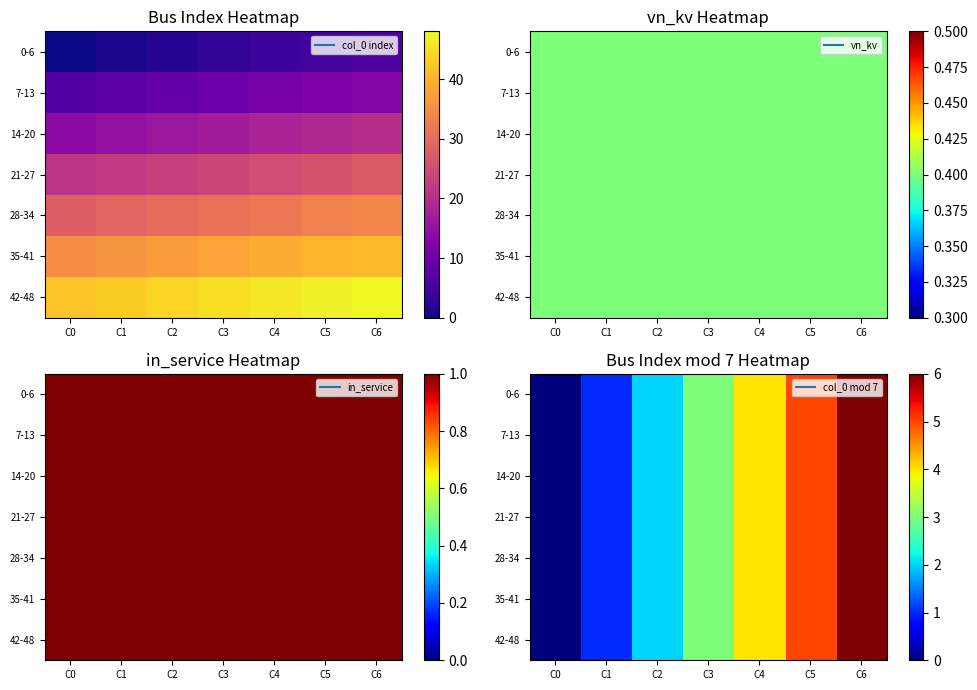

At C3, list the series in order from smallest to largest.

0-6, 7-13, 14-20, 21-27, 28-34, 35-41, 42-48